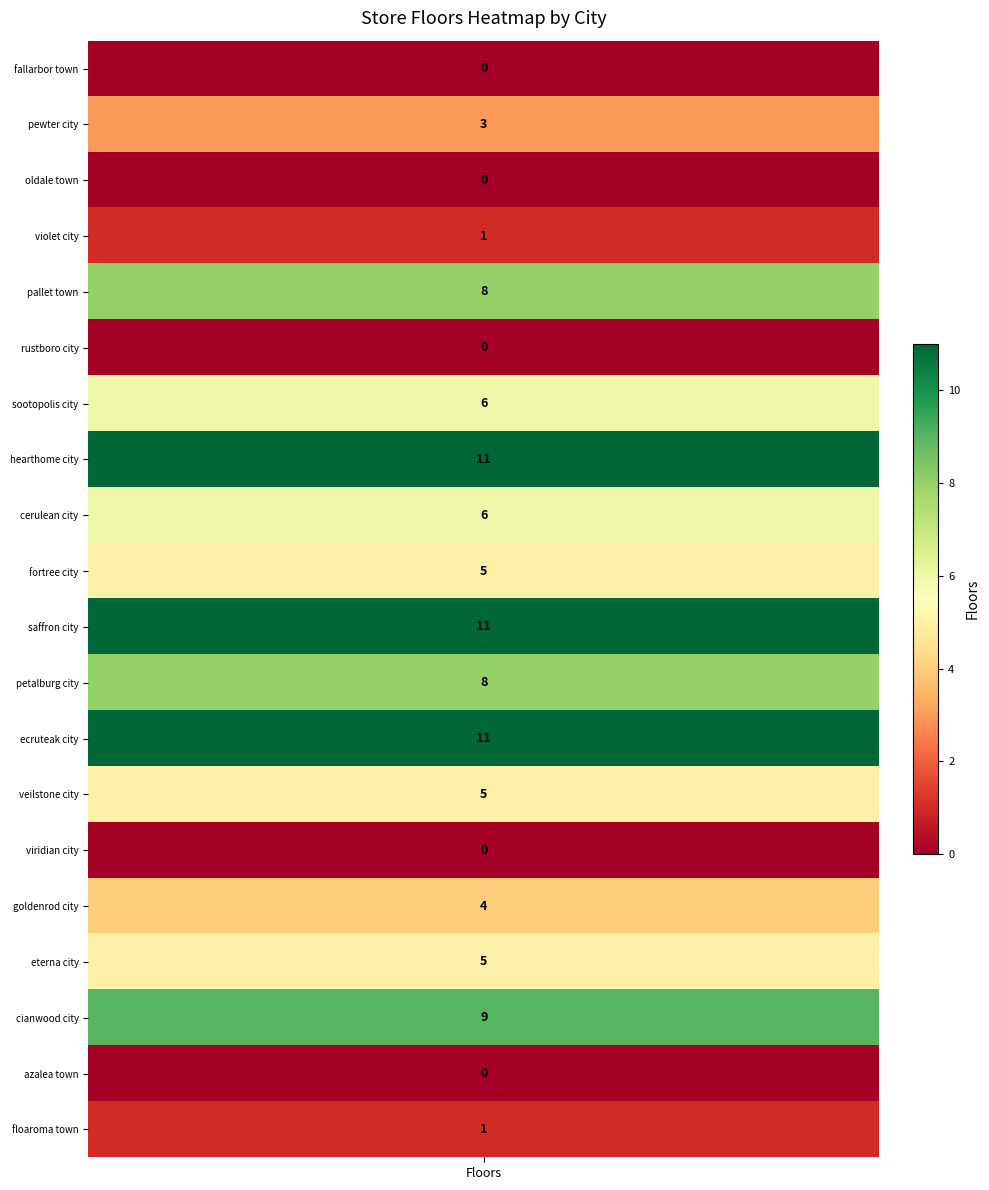

Reading left to right, transcribe all the data shown in this chart.

0	3	0	1	8	0	6	11	6	5	11	8	11	5	0	4	5	9	0	1